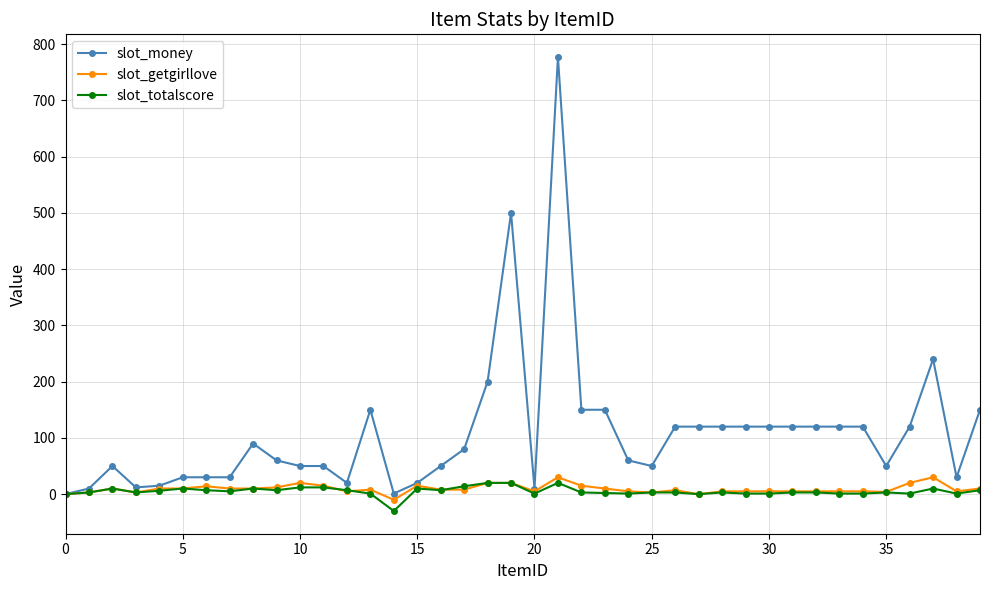

What is the minimum value shown in the chart?

-30